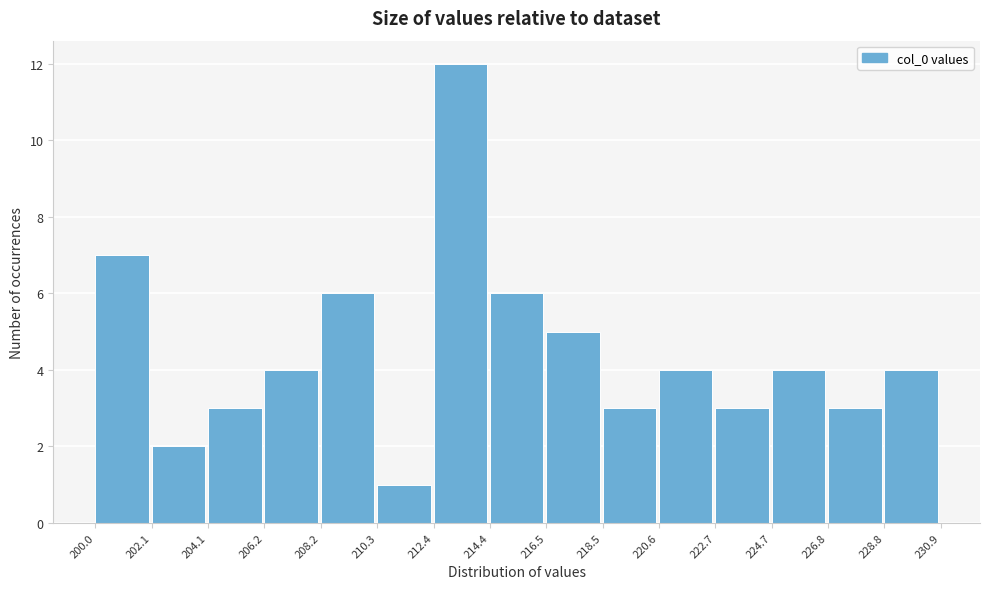

Which range on the x-axis has the tallest bar?

212.4 to 214.4